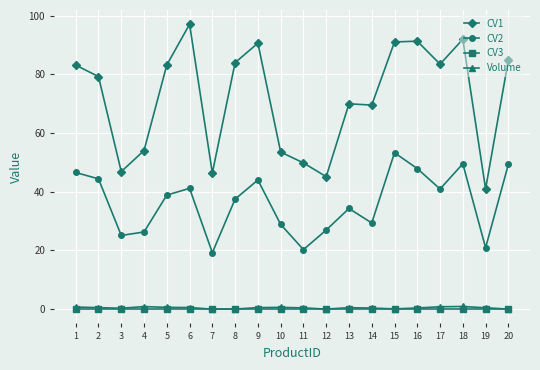

What is the greatest value displayed?

97.0